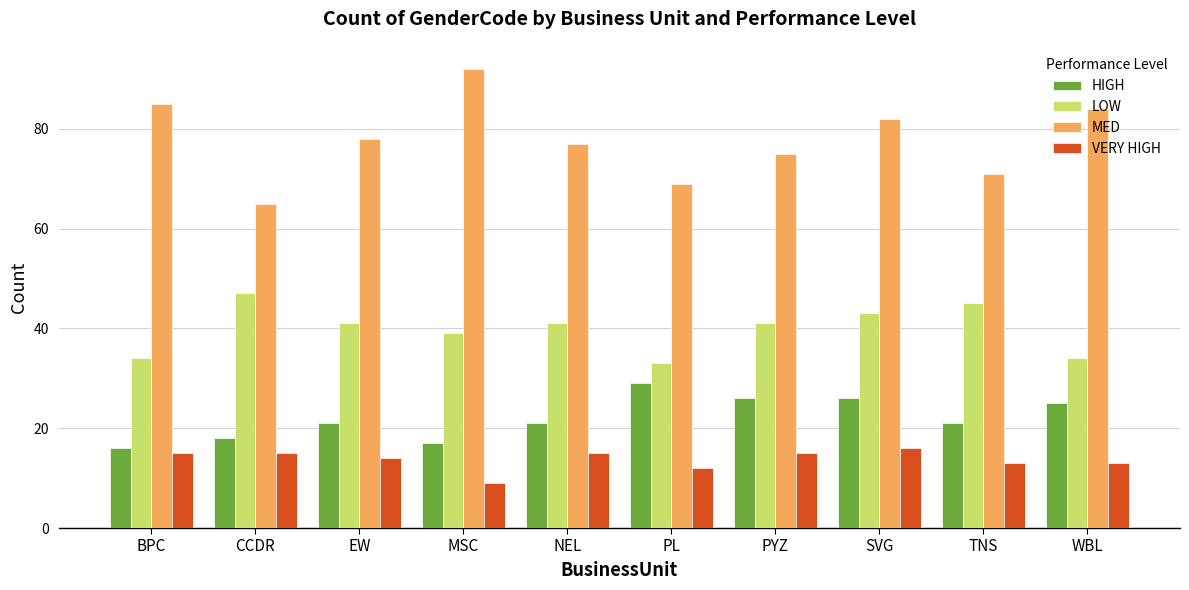

Read the HIGH value at BPC.

16